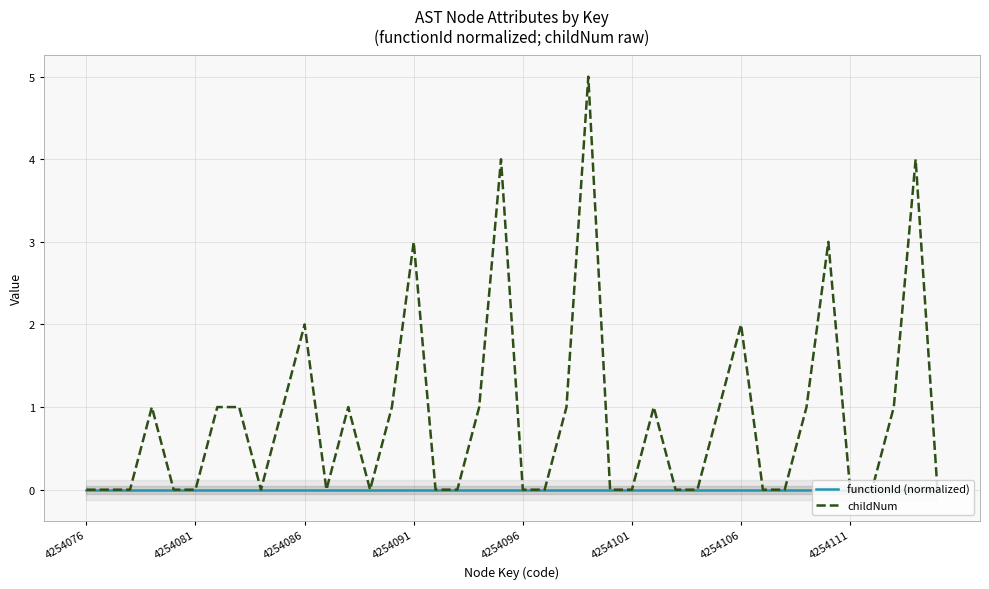

Between 4254096 and 10, which series saw the biggest shift?

childNum